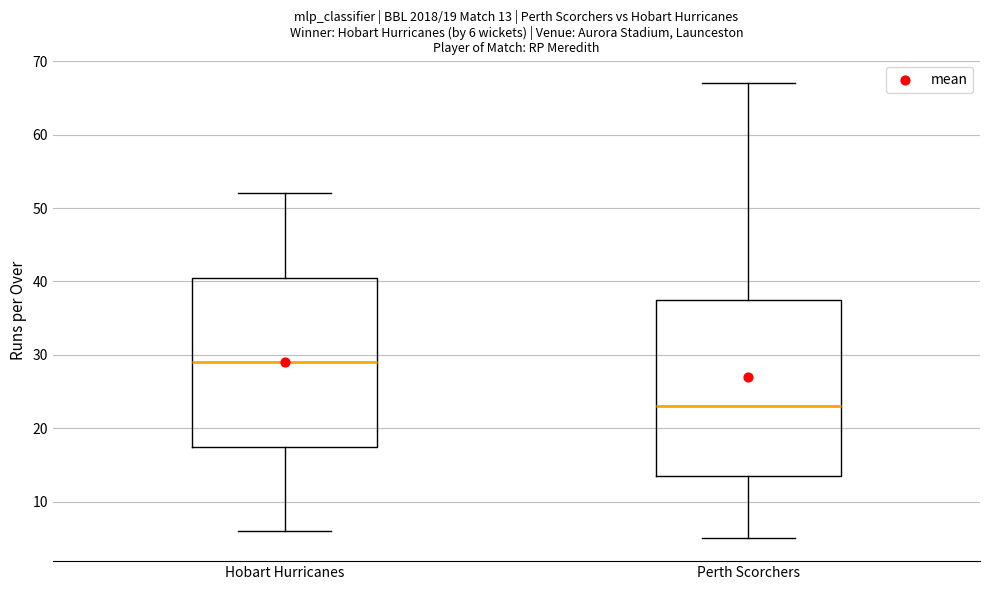

Comparing the boxes themselves (not the whiskers), which one is the tallest?

Perth Scorchers